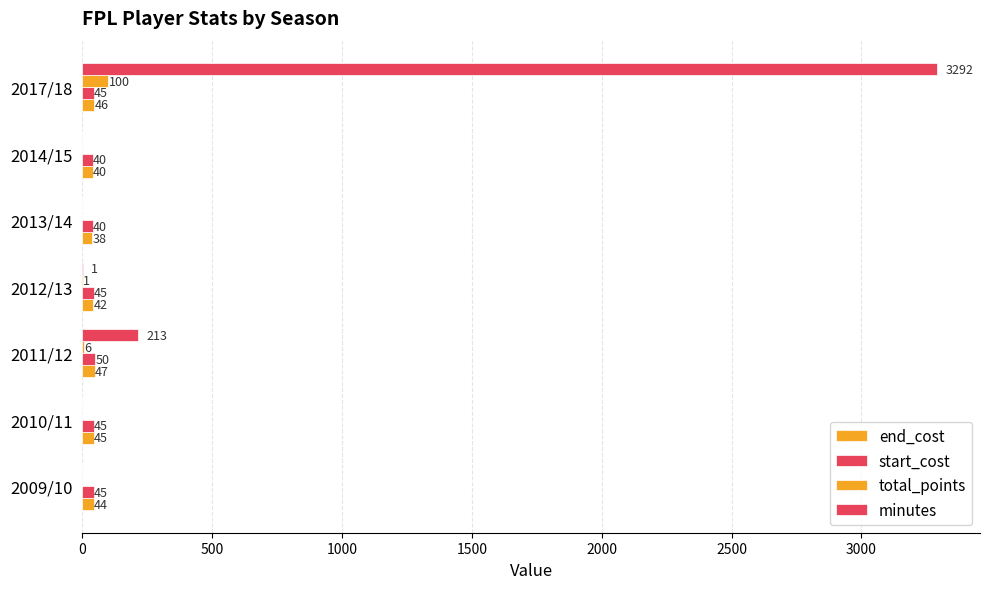

How many series are shown in this chart?

4